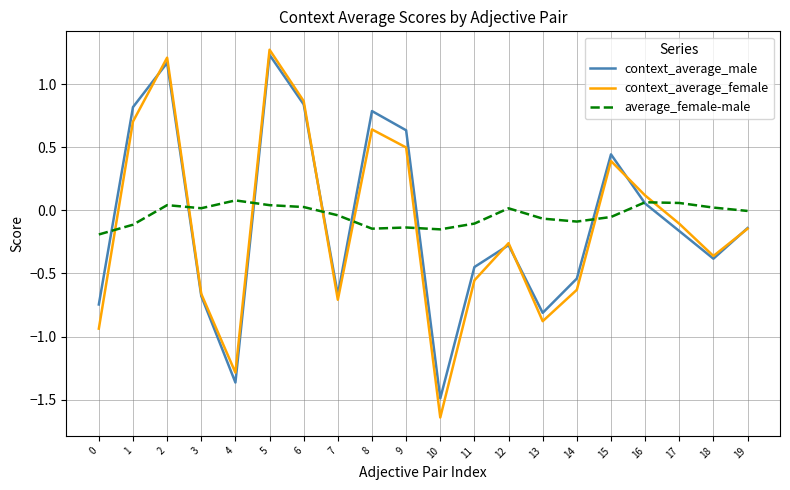

What is the sum of all context_average_female values?

-2.5